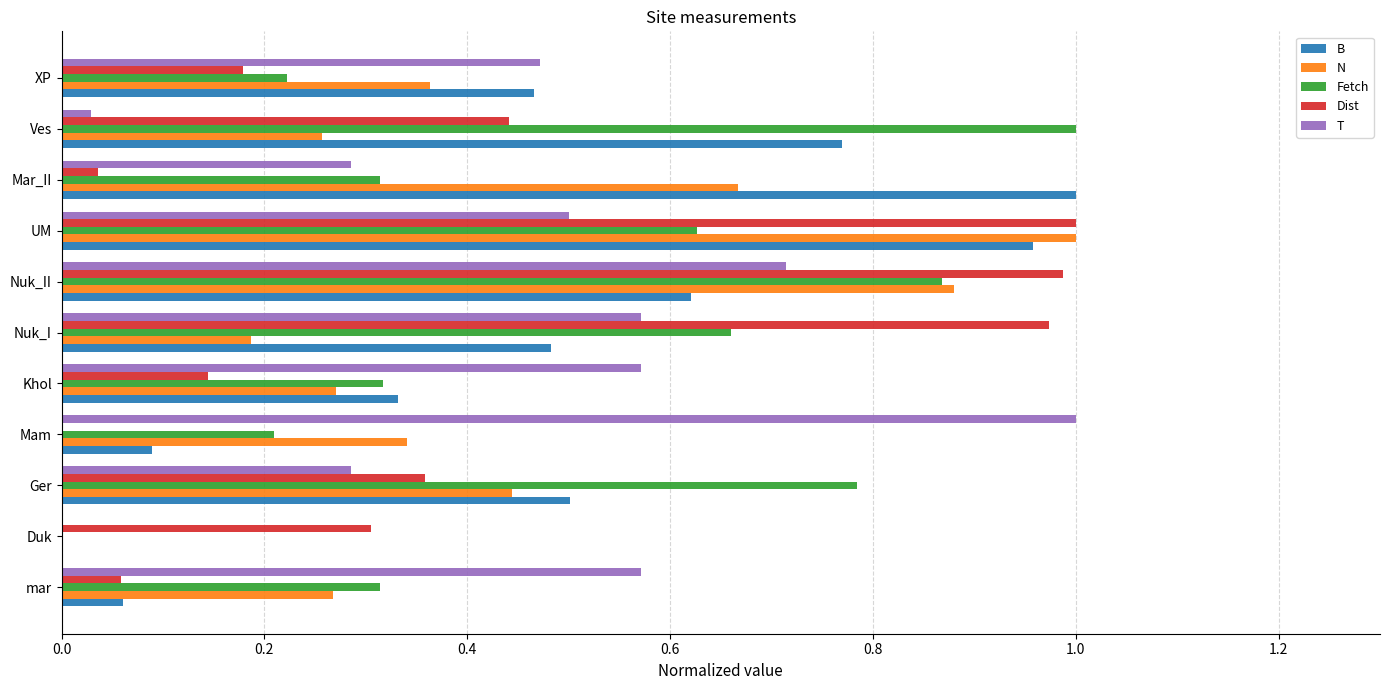

Is it true that B equals 0.2 at Khol?

False